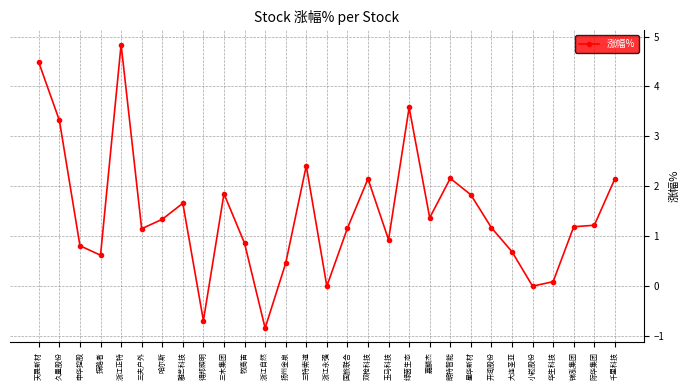

What is the approximate value at 浙江自然?

-0.8